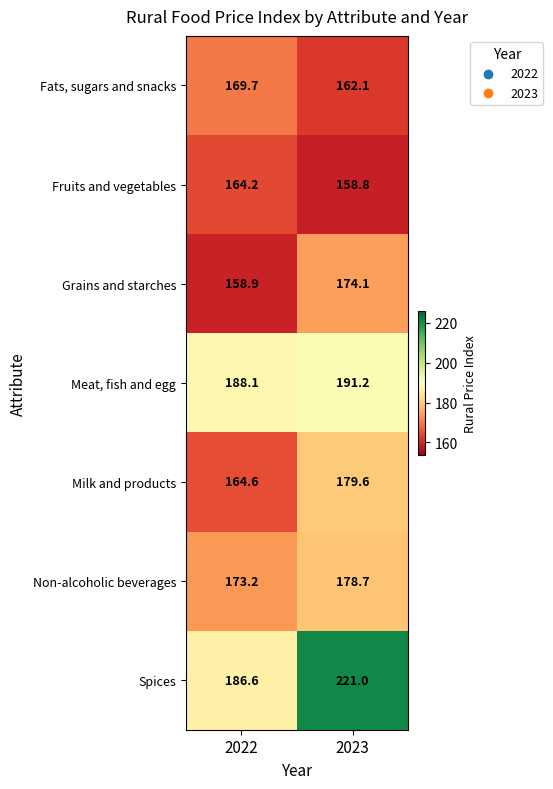

True or false: Milk and products has a value of 321.9 at 2023.

False